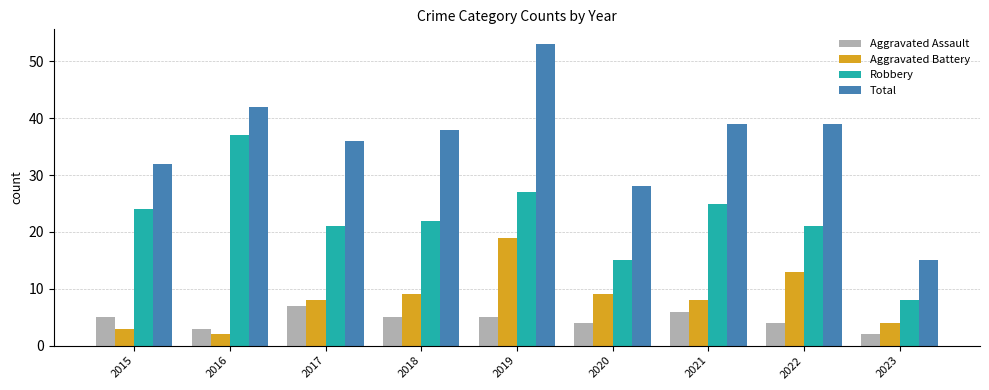

How many data points does each series have?

9